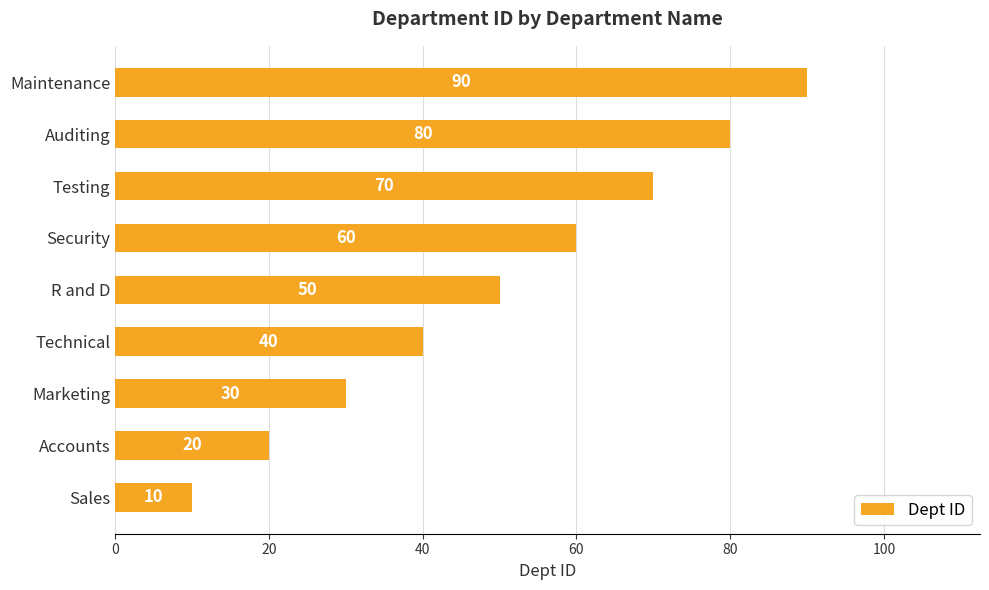

What is the average value?

50